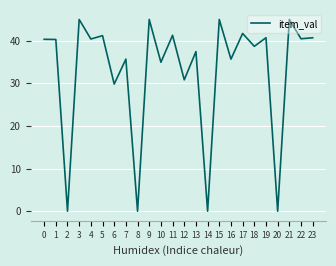

True or false: the data shows 69.5 at 22.

False